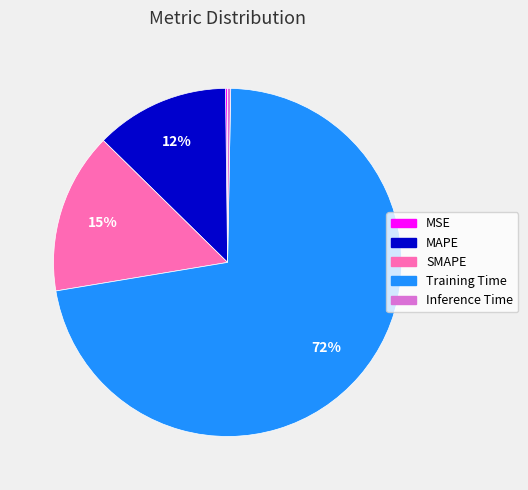

To the nearest percent, what is the difference between the Inference Time and SMAPE slice percentages?

15%